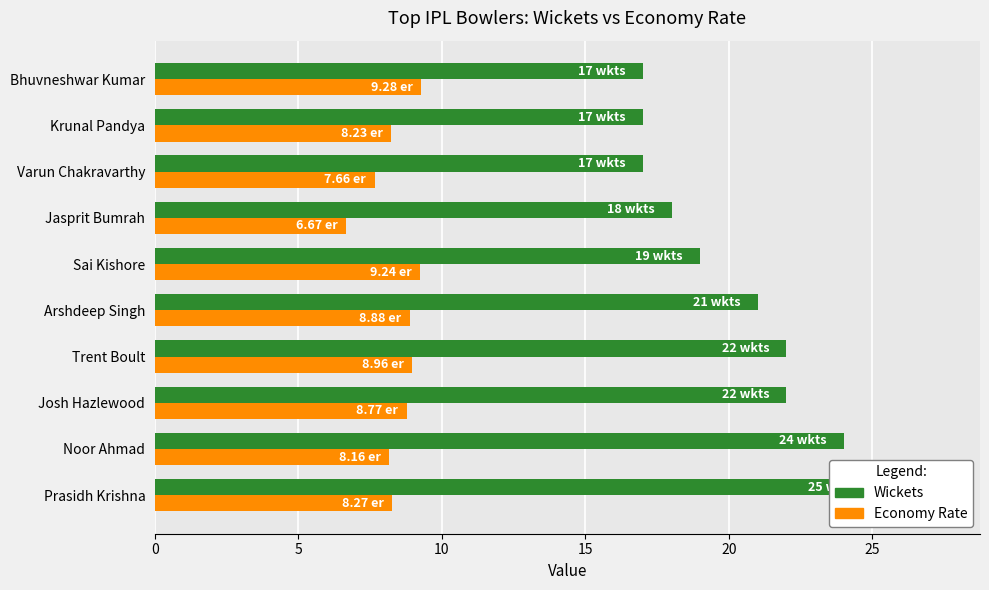

Count the number of categories in the chart.

10